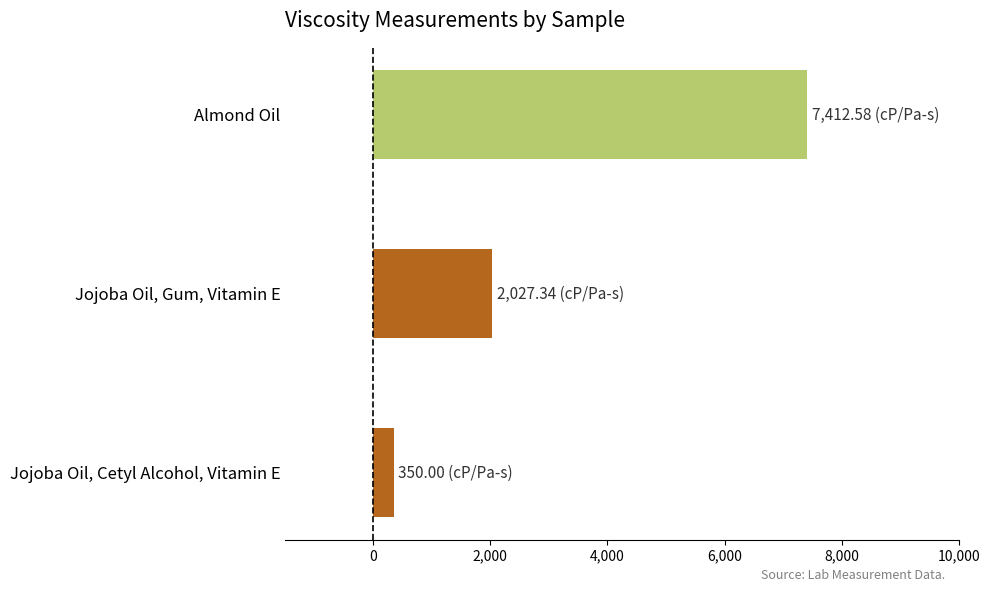

What is the minimum value shown in the chart?

350.0